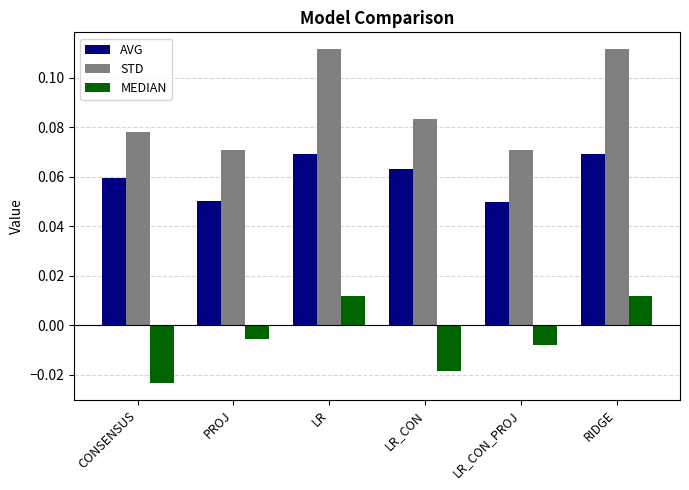

Which series changed the most between PROJ and RIDGE?

STD